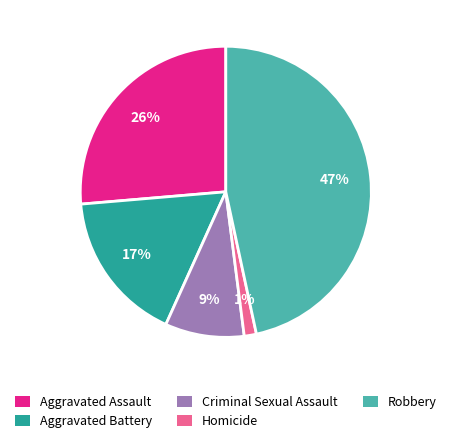

To the nearest percent, what portion does Robbery represent?

47%